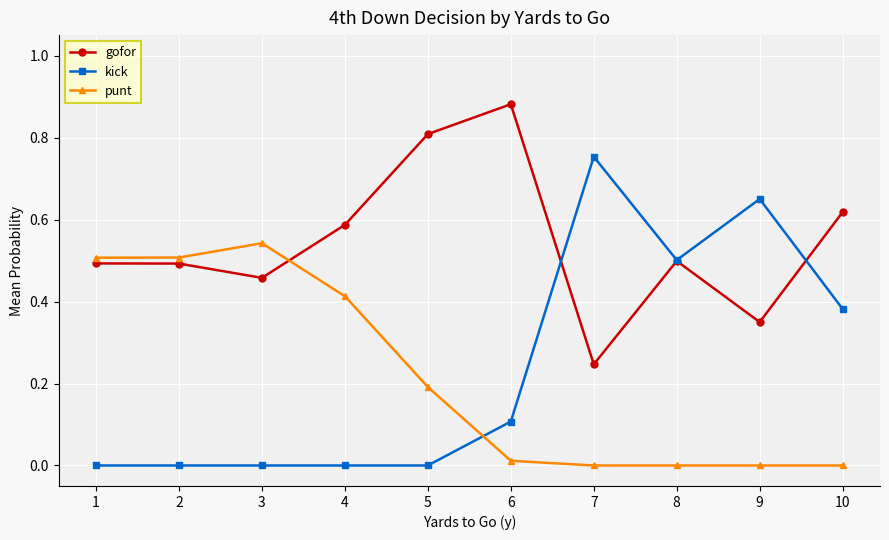

The value of punt at 2 is 0.5. True or false?

True